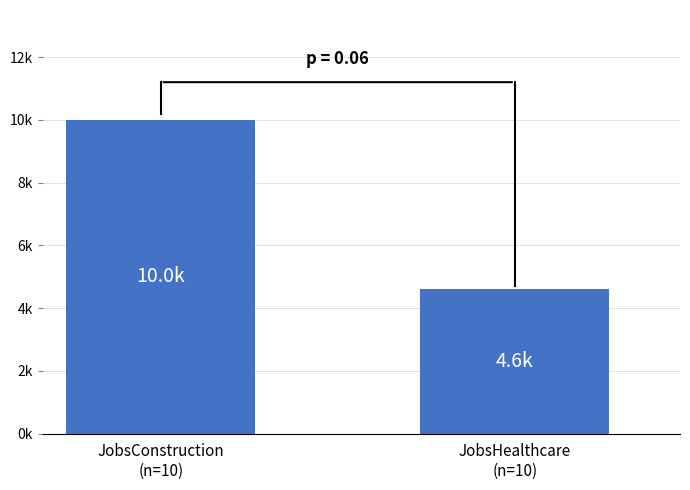

What is the difference between the maximum and minimum values?

5.4